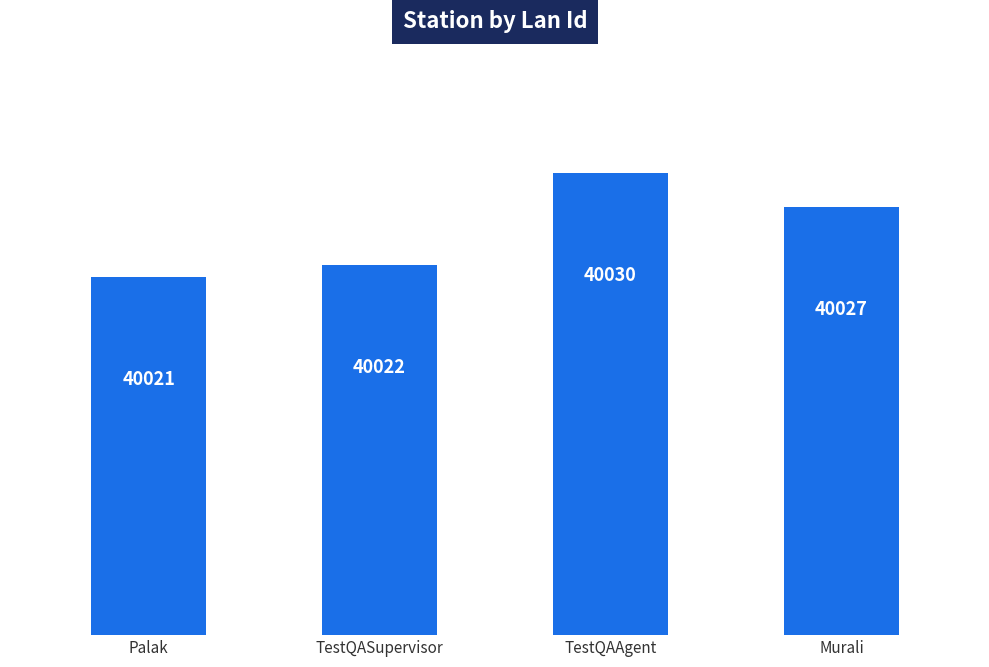

What is the difference between the second highest and second lowest values?

5